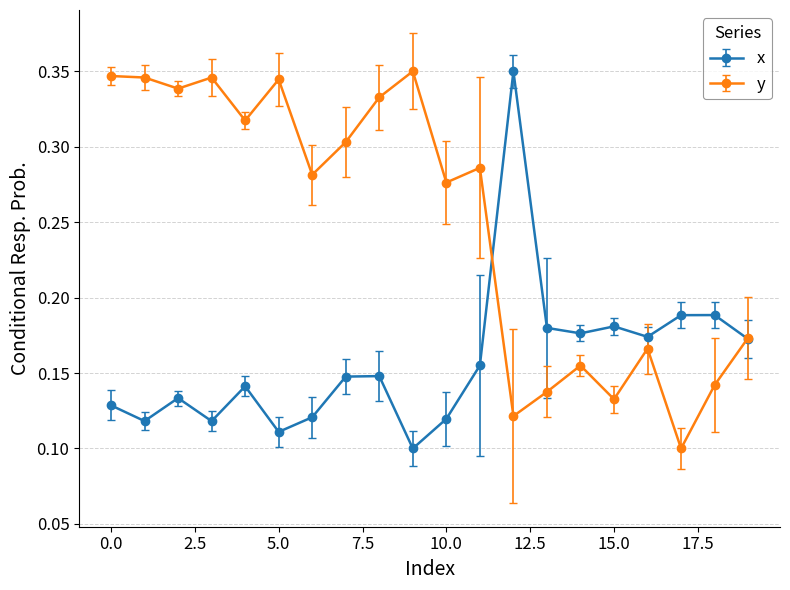

Does the chart display data point markers on the line(s)?

Yes